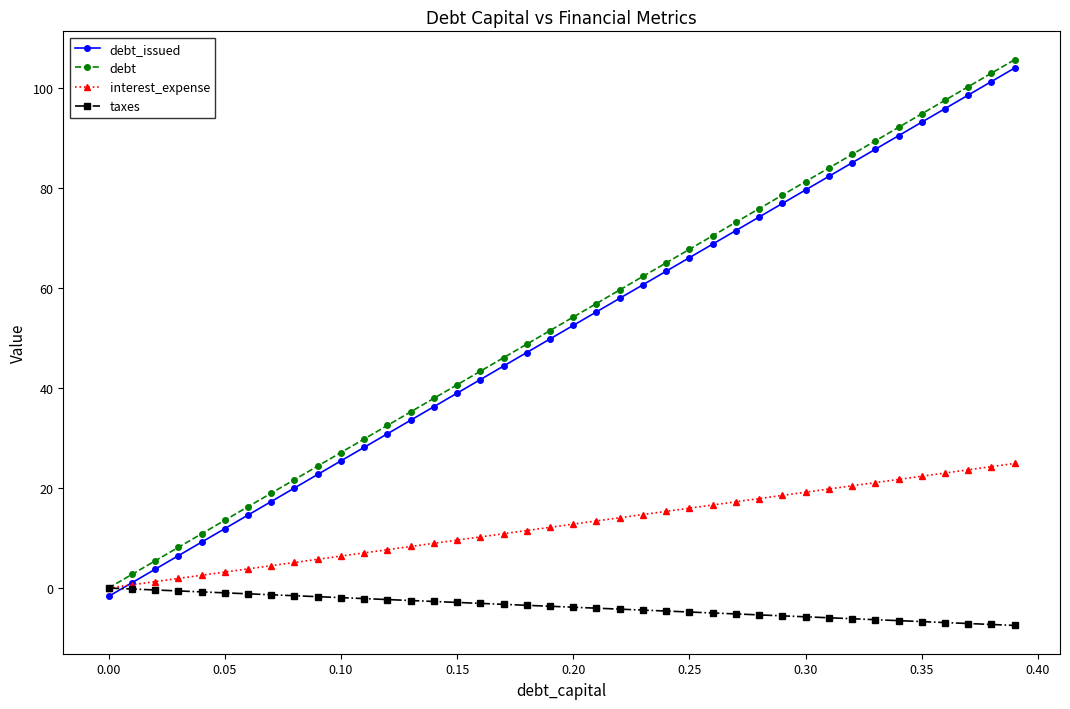

True or false: debt_issued and debt intersect in this chart.

False